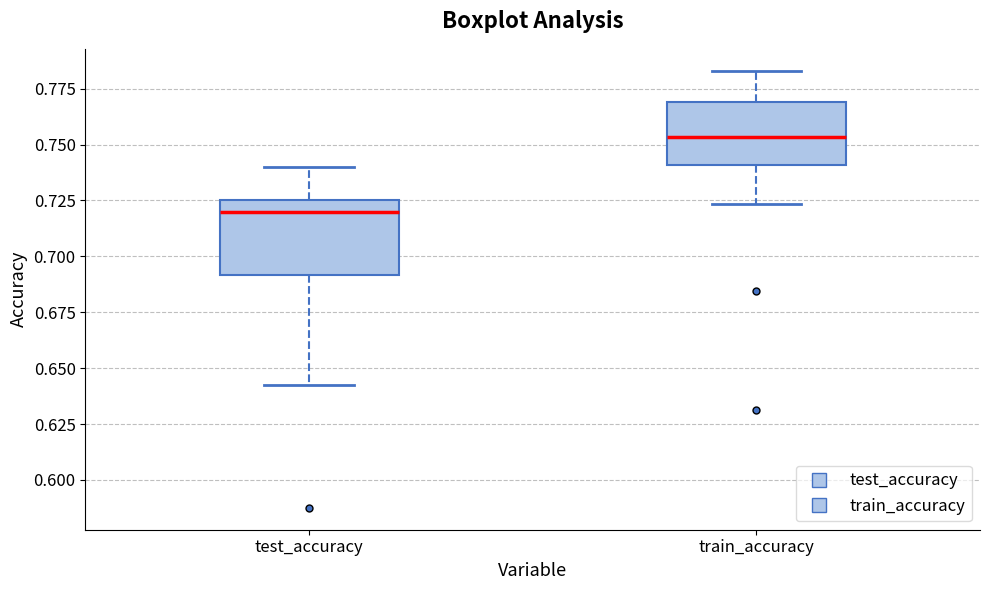

Reading left to right, transcribe this box plot: for each box, give where its median line is, the range the box spans, and where its two whiskers end, as read against the y-axis. The values are not printed on the chart, so give them approximately, as read against the axis.

test_accuracy: median 0.720, box 0.690 to 0.725, whiskers 0.645 to 0.740
train_accuracy: median 0.755, box 0.740 to 0.770, whiskers 0.725 to 0.785